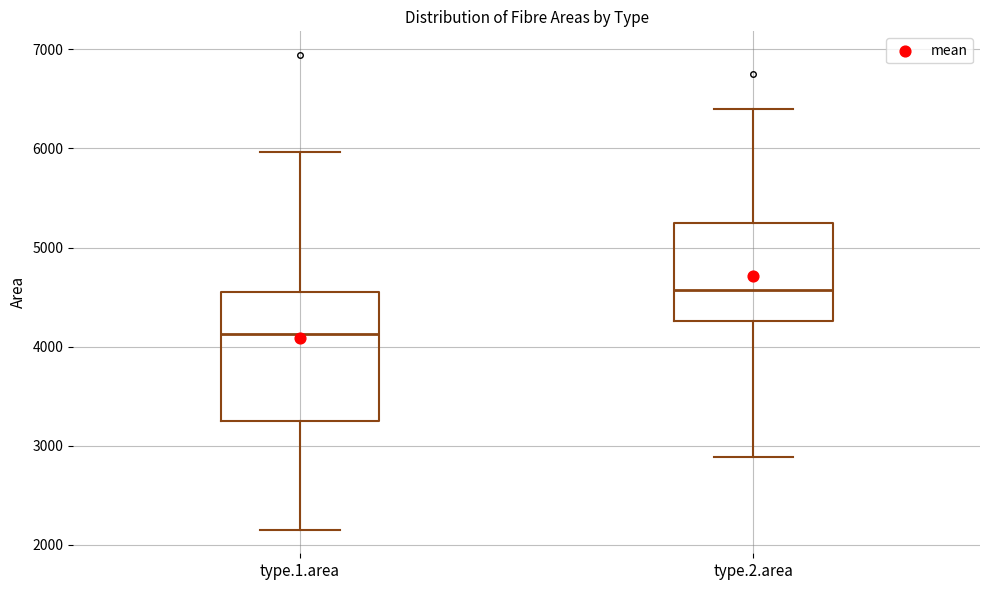

Reading left to right, read every box against the y-axis: the position of its median line, the range the box covers, and the ends of its whiskers. The values are not printed on the chart, so give them approximately, as read against the axis.

type.1.area: median 4100, box 3200 to 4600, whiskers 2200 to 6000
type.2.area: median 4600, box 4300 to 5200, whiskers 2900 to 6400